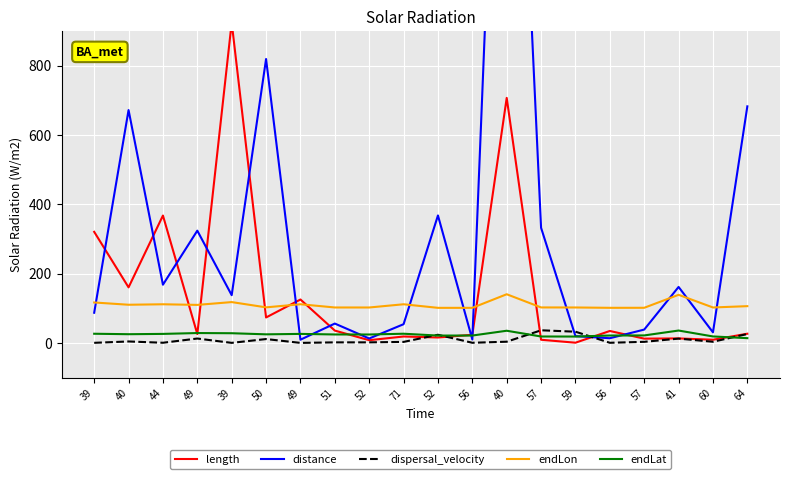

Is it true that endLat equals 35.7 at 41?

True